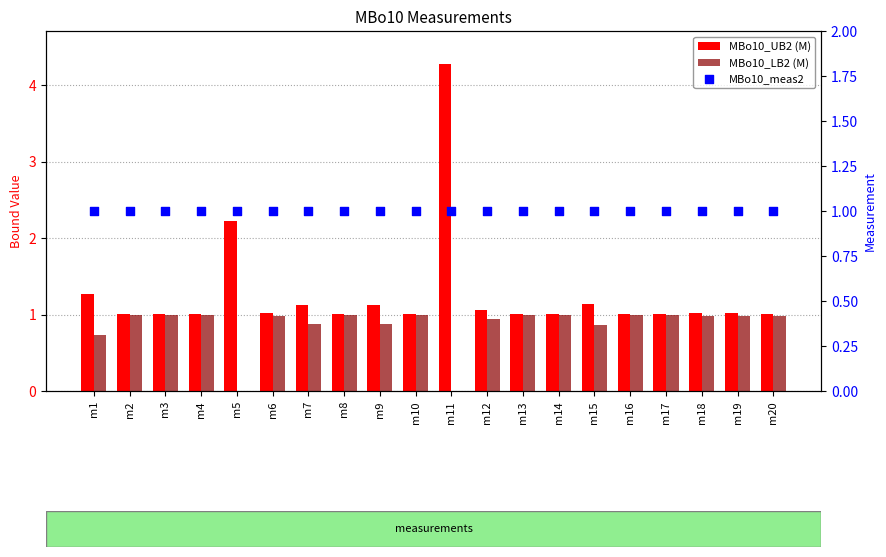

What are all the series names shown in the legend?

MBo10_UB2 (M), MBo10_LB2 (M), MBo10_meas2